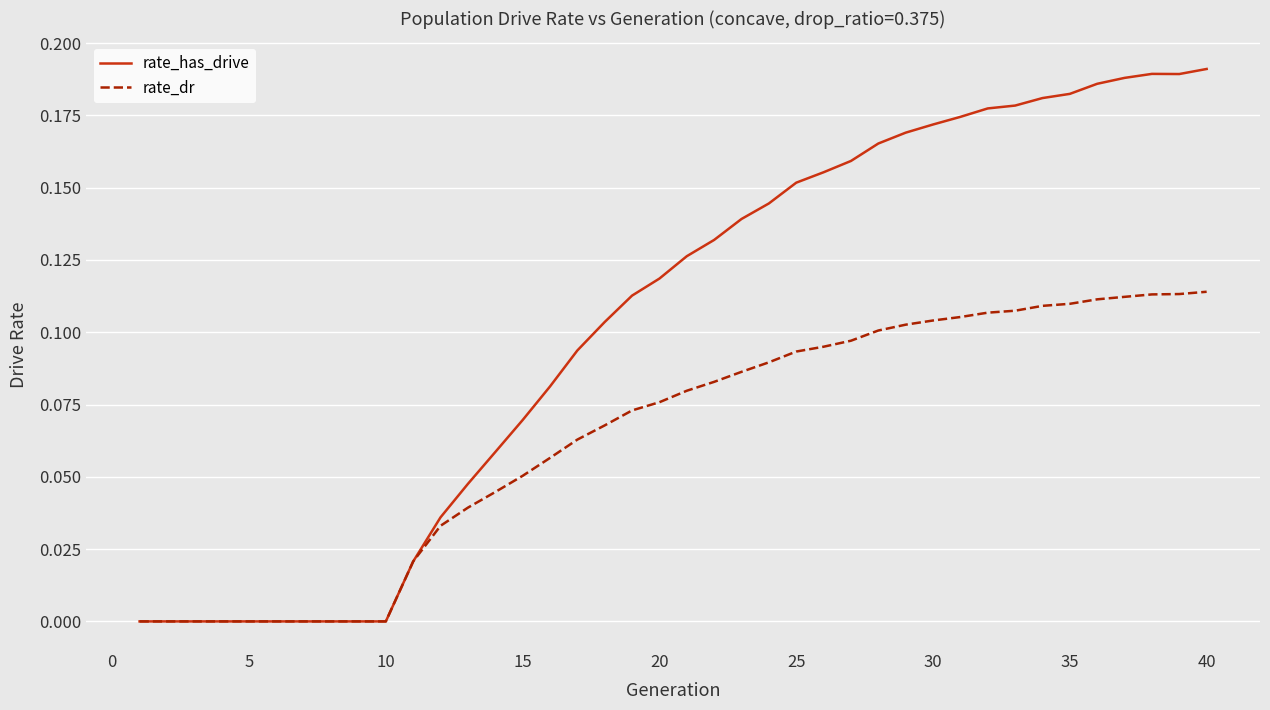

How many series are shown in this chart?

2